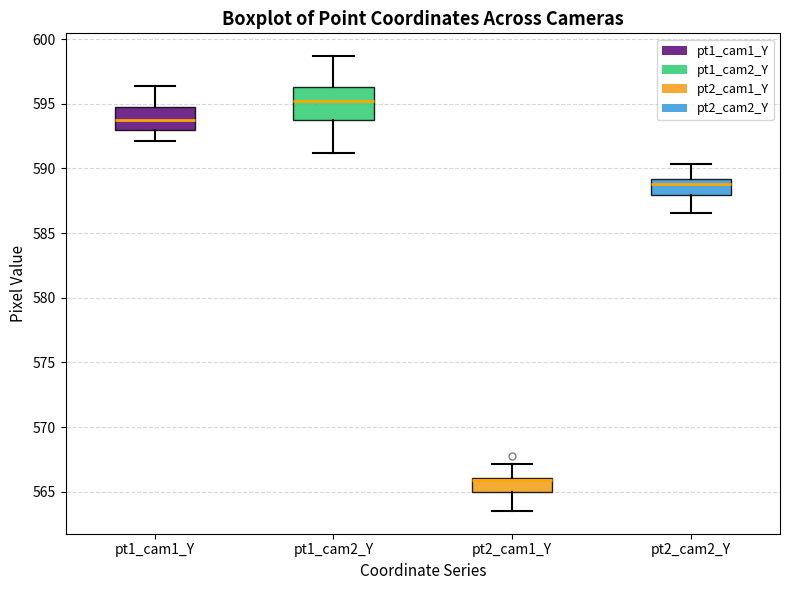

Comparing the boxes themselves (not the whiskers), which one is the tallest?

pt1_cam2_Y